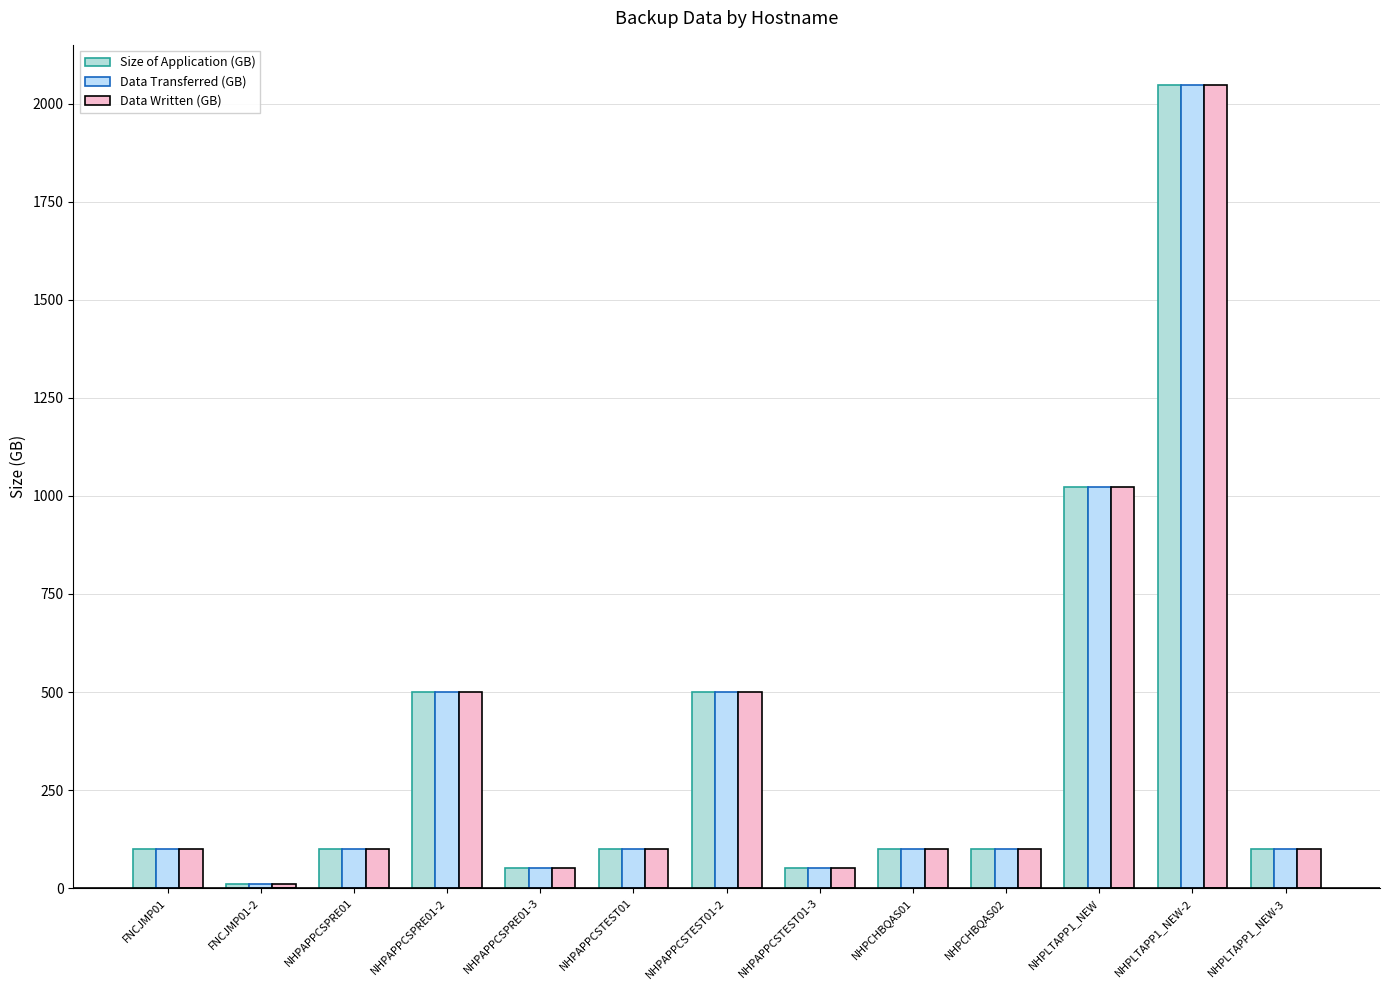

How many series are shown in this chart?

3